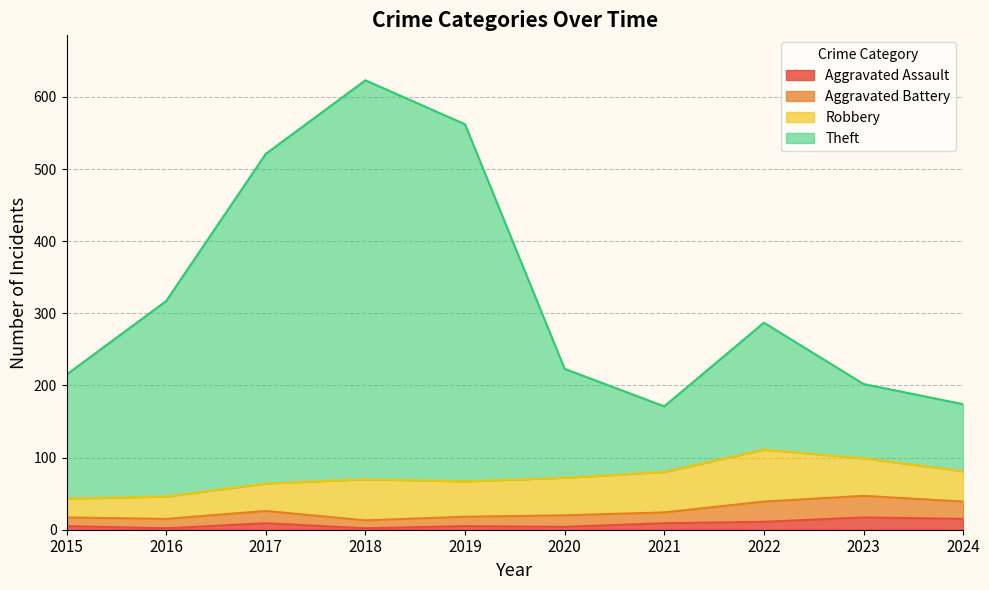

The Theft series shows 113 at 2020. True or false?

False